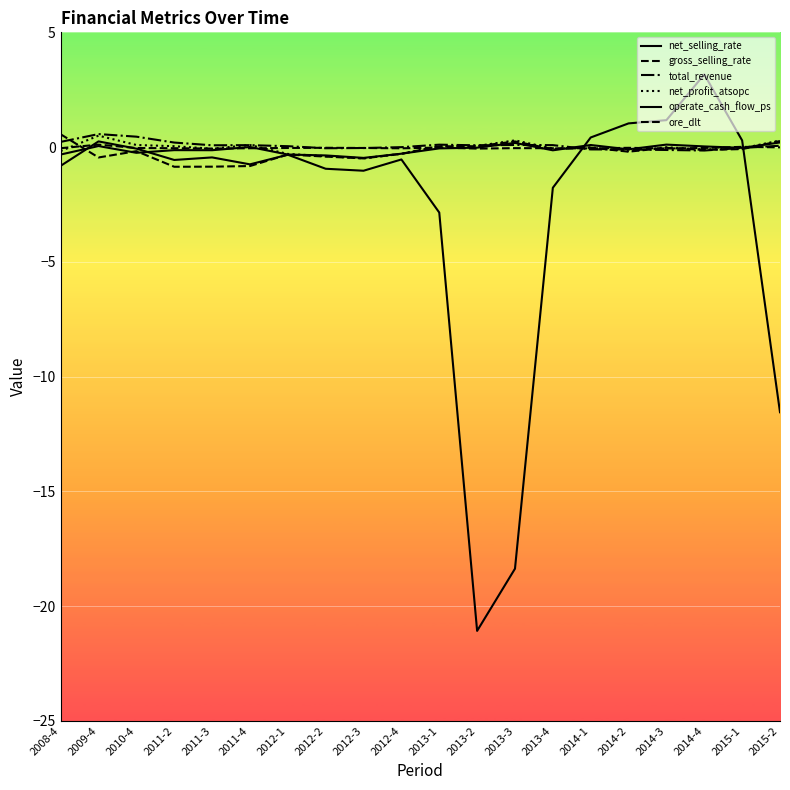

Does the chart display data point markers on the line(s)?

No